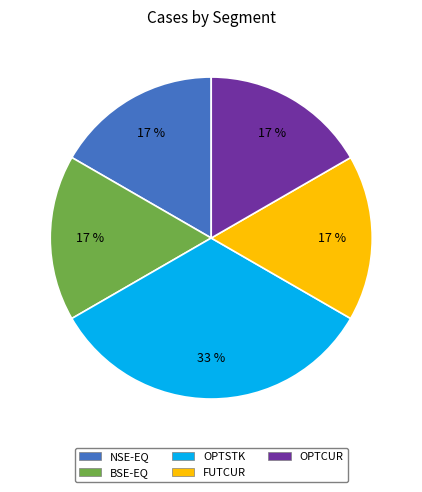

What is the ratio of the value at FUTCUR to the value at OPTCUR?

1.0